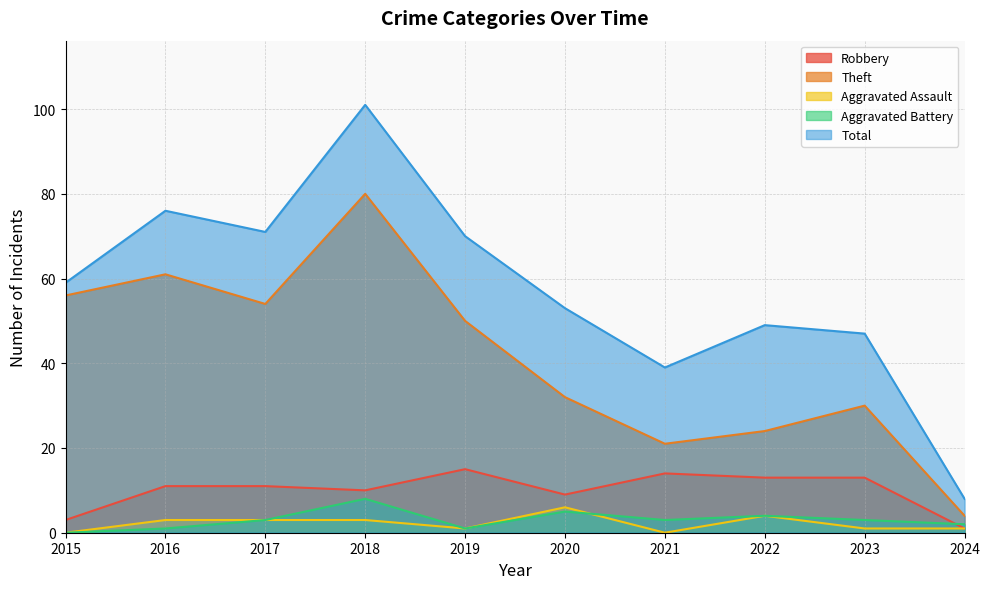

At which category does Robbery reach its first local peak?

2019